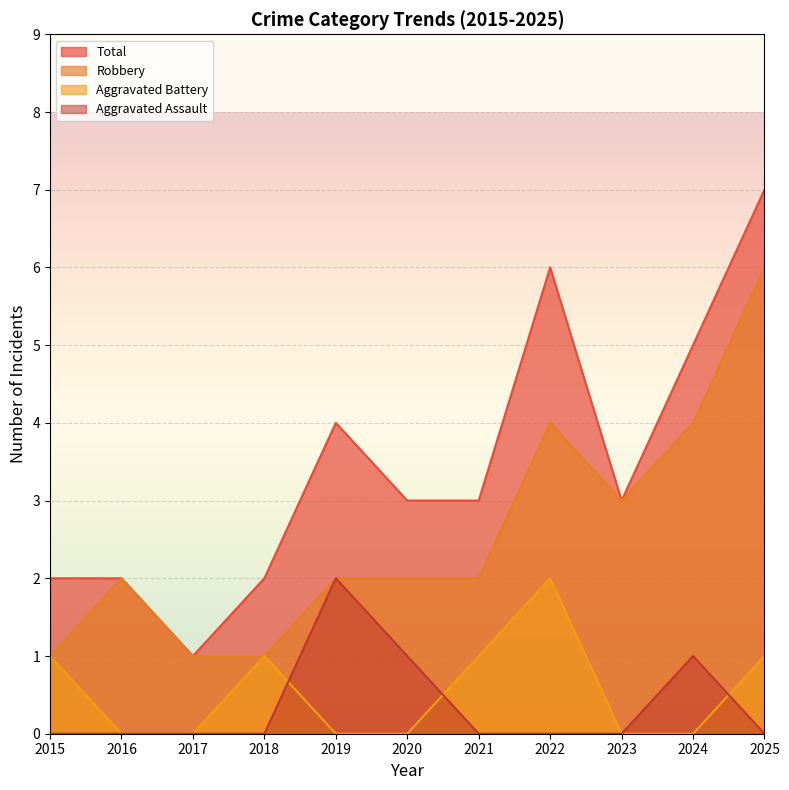

What is the value of the Robbery point at the 8th from the left?

4